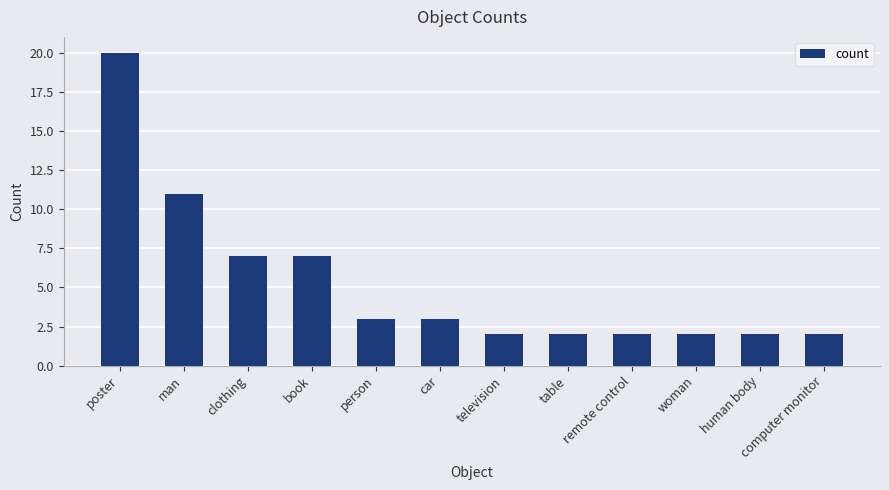

What value does the data have at clothing, to the nearest 5?

5